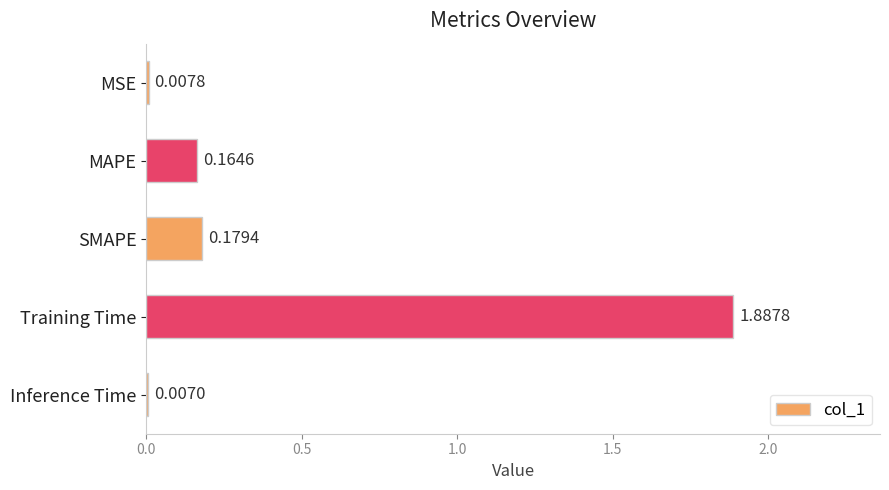

Which has a higher value, Training Time or Inference Time?

Training Time